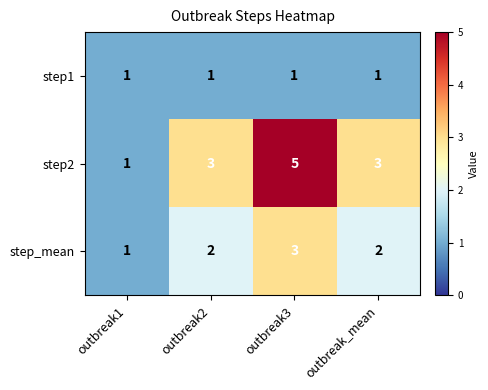

What is the total value across all series at outbreak3?

9